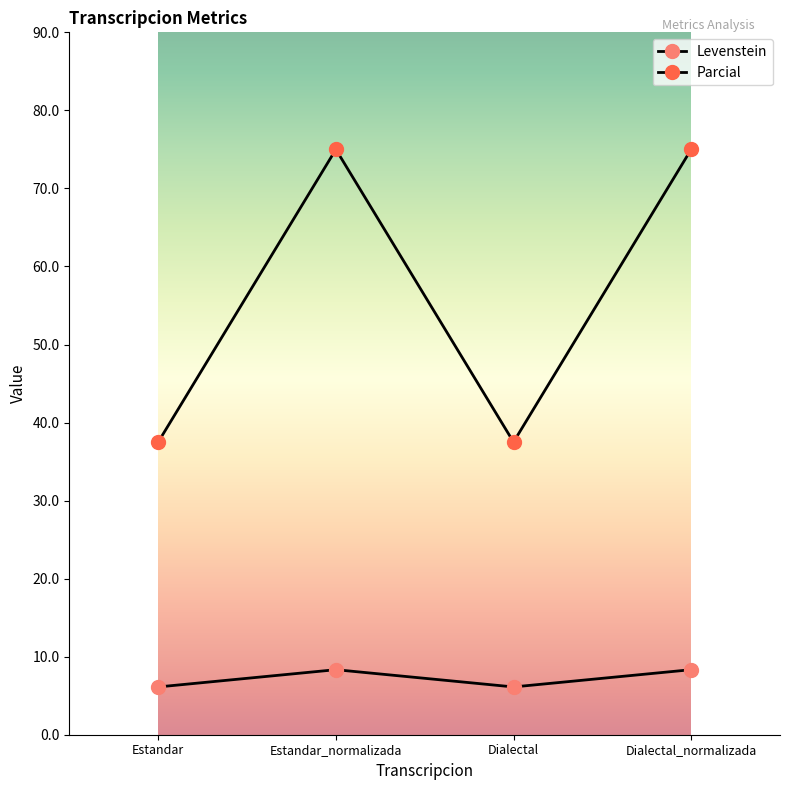

Is this an area chart (filled region under the line)?

No